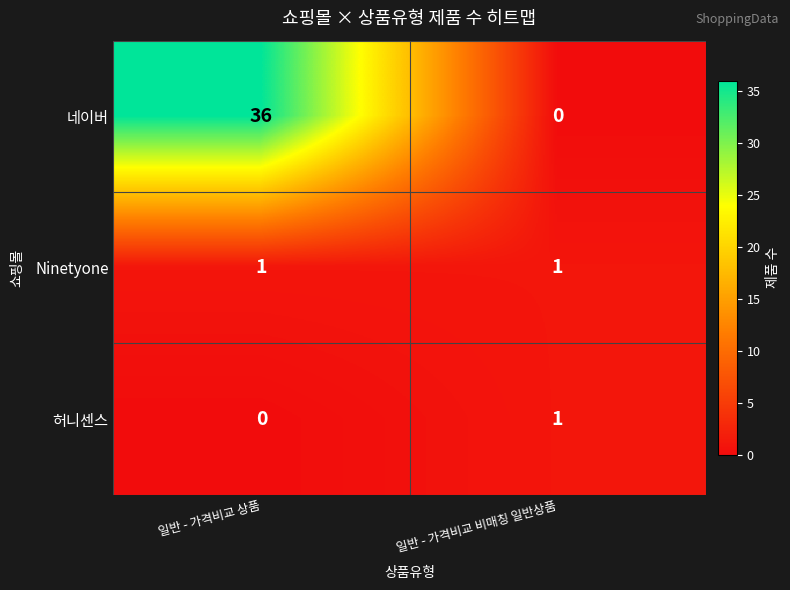

At which label is 허니센스 closest to 0?

일반 - 가격비교 상품